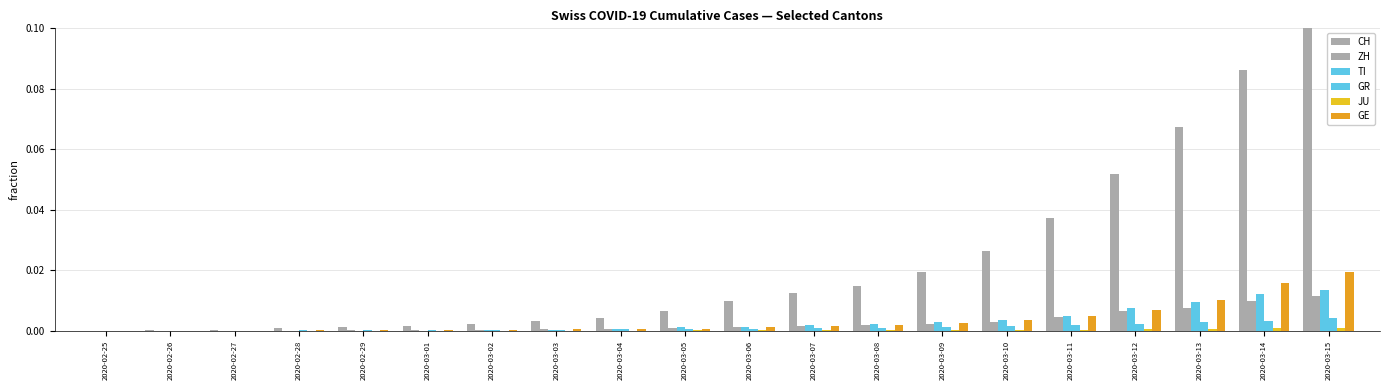

Are the bars horizontal?

No